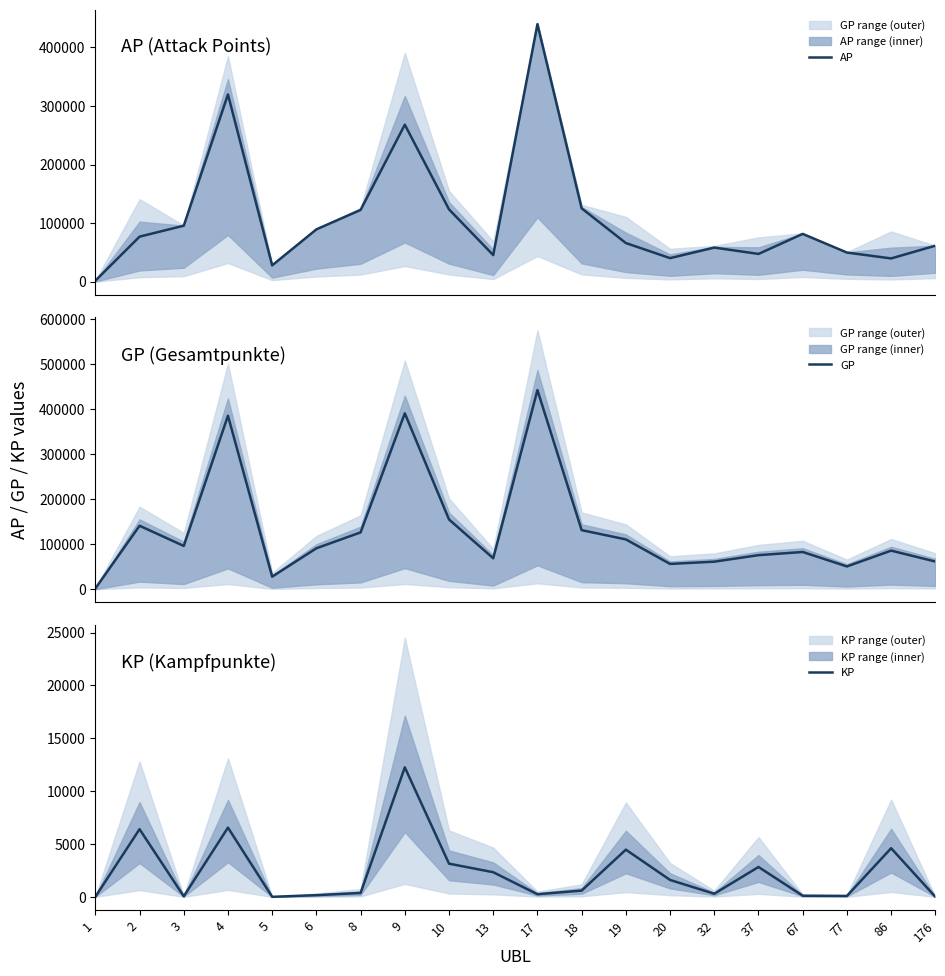

What is the highest value of the AP series?

439622